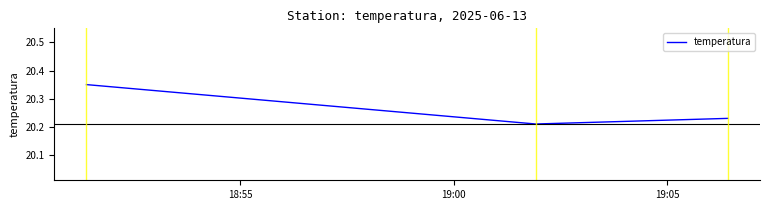

What is the sum of all values?

60.8